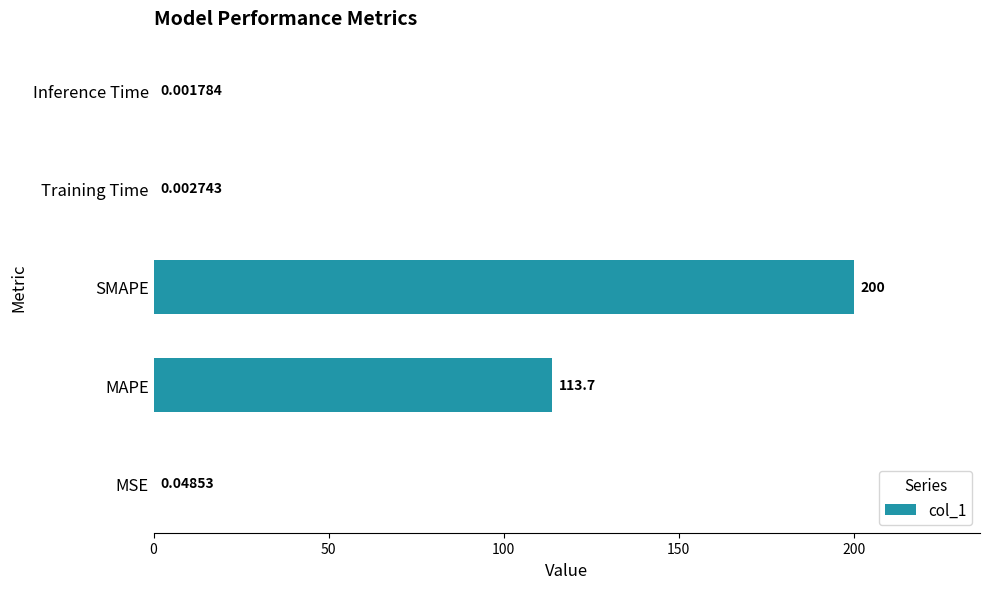

At which label is the value closest to 100?

MAPE